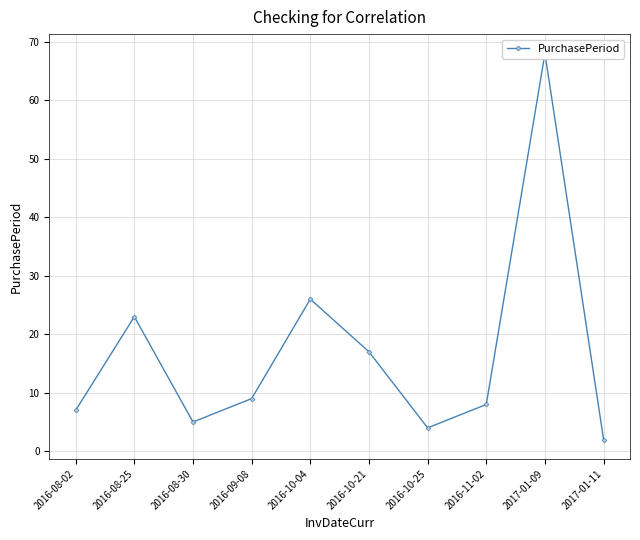

What is the smallest value displayed?

2